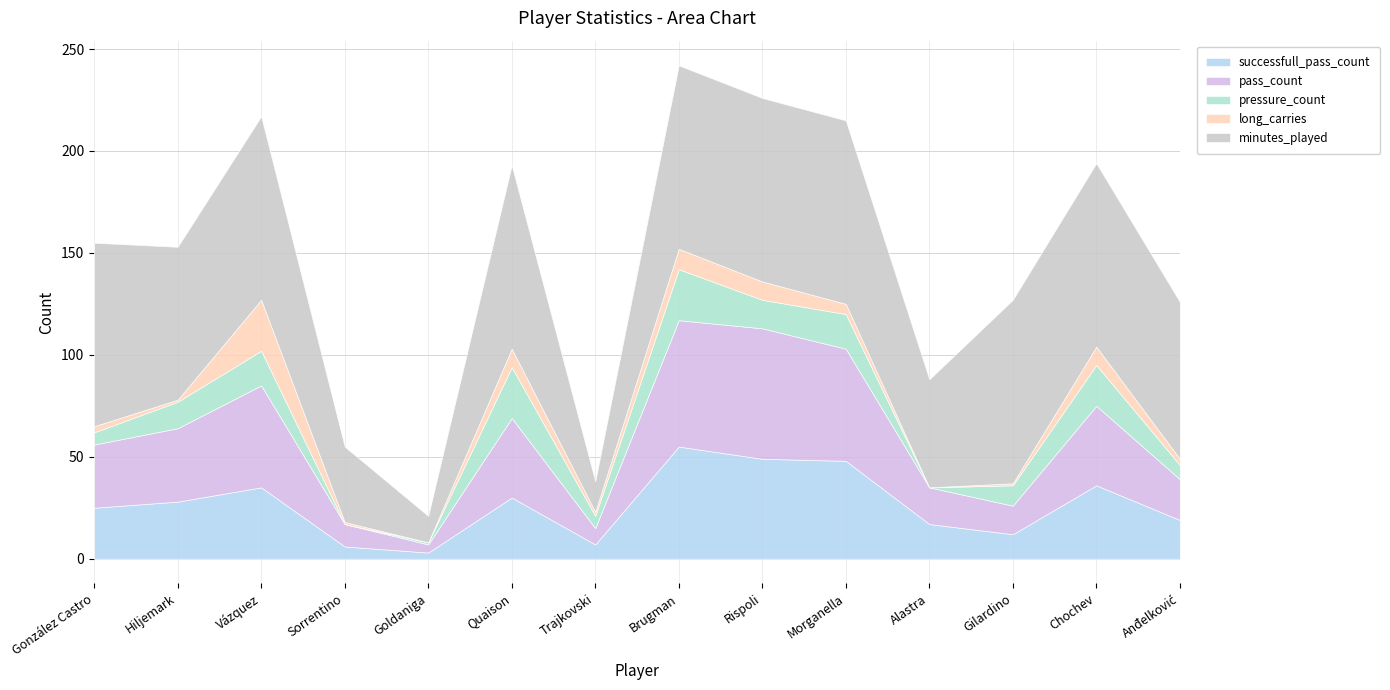

At which category is the sum across all series the highest?

Brugman